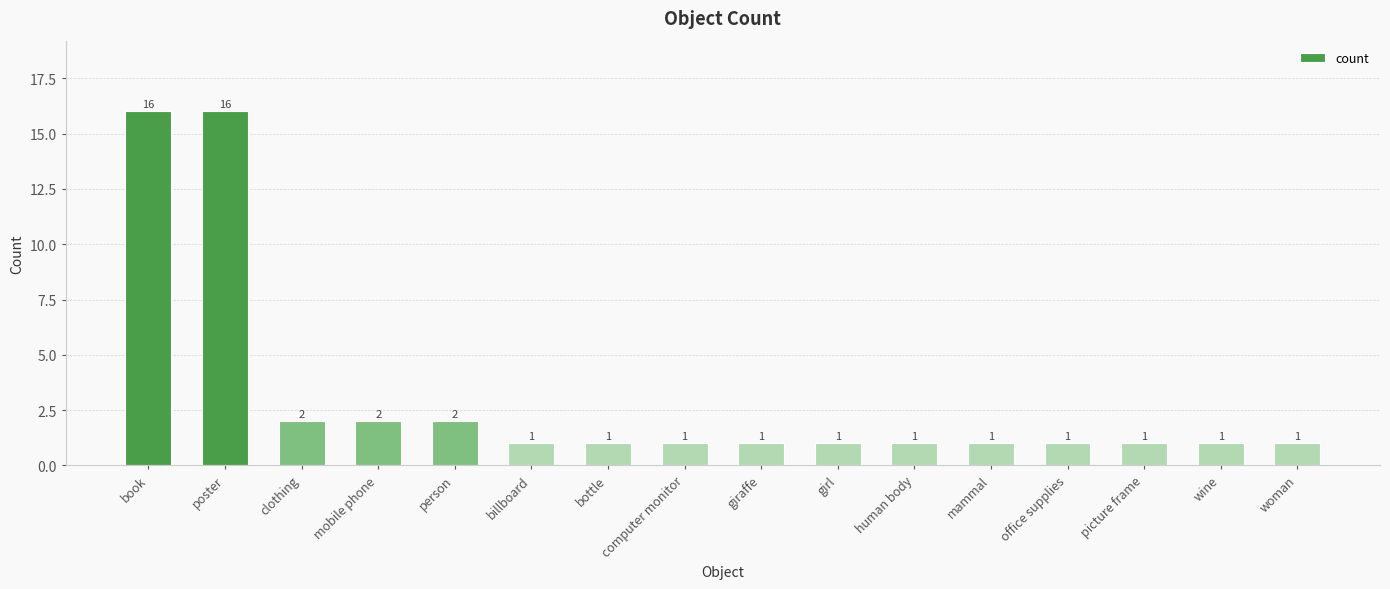

Approximately how many times larger is the value at giraffe compared to office supplies?

1.0